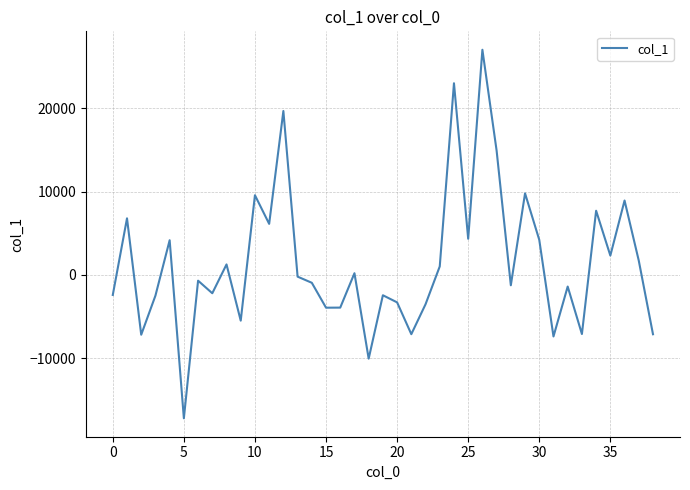

What is the difference between the maximum and minimum values?

44230.7